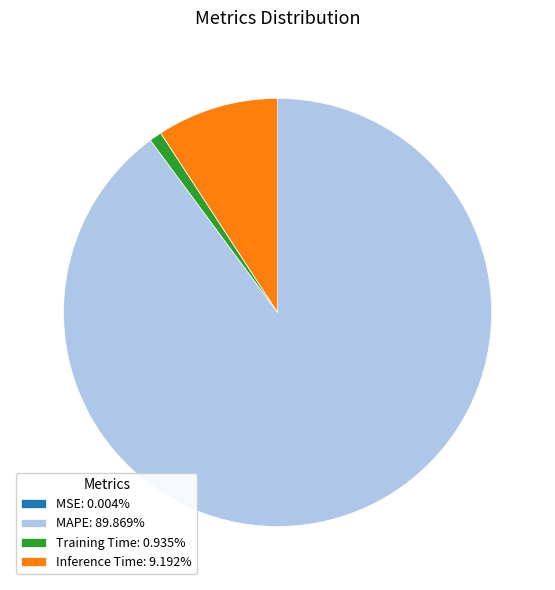

Combined, do Training Time: 0.935% and MAPE: 89.869% account for over 50%?

Yes